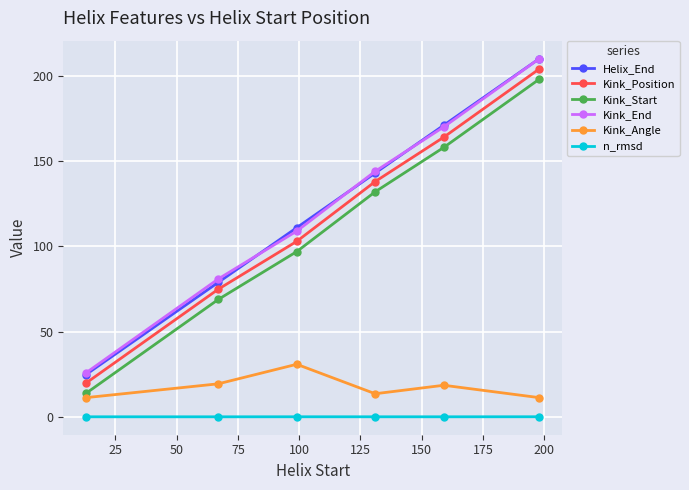

True or false: n_rmsd and Kink_Start cross at least once.

False